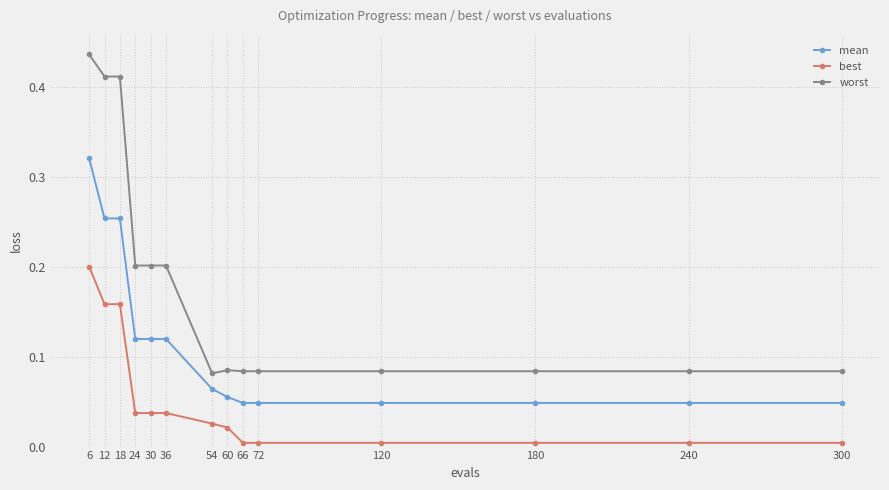

The value of best at 300 is 0.0. True or false?

True